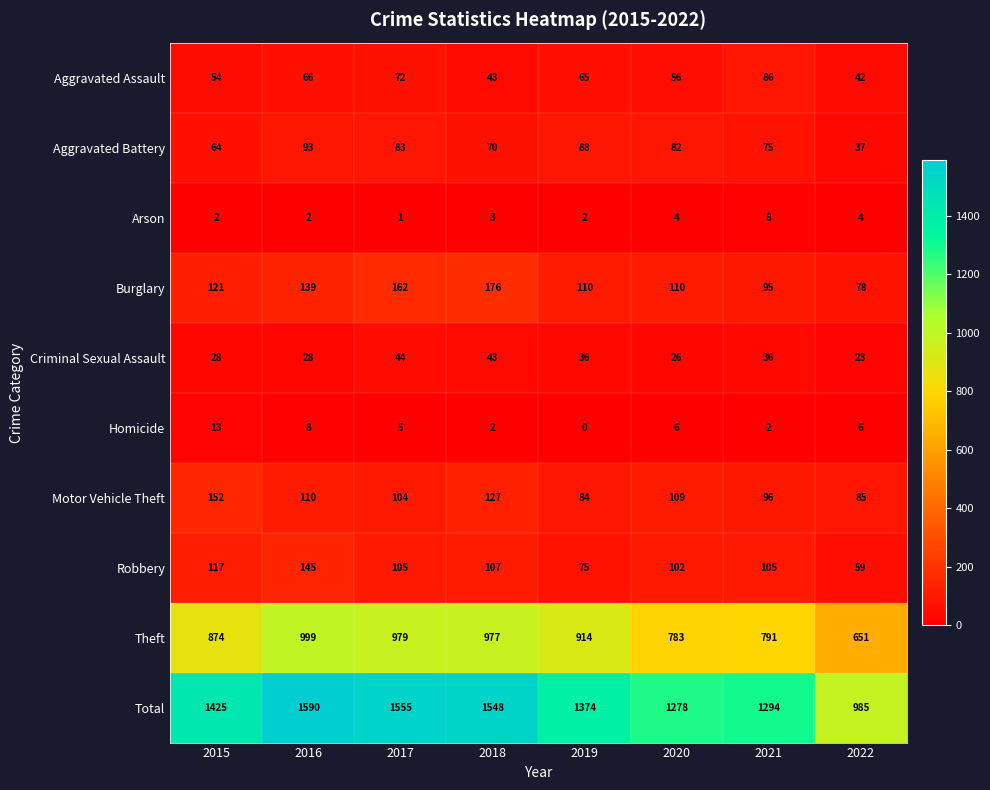

What is the difference between the highest and lowest values at 2017?

1554